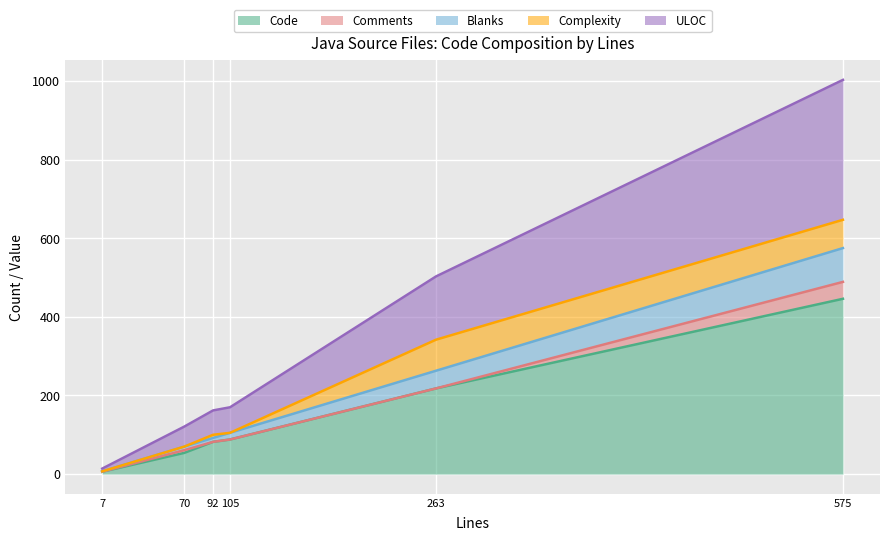

At which category is the sum across all series the highest?

575